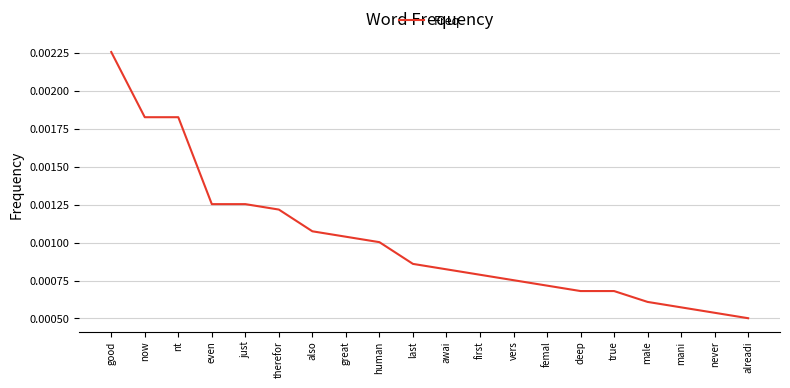

At which category does the chart reach its peak across all series?

good